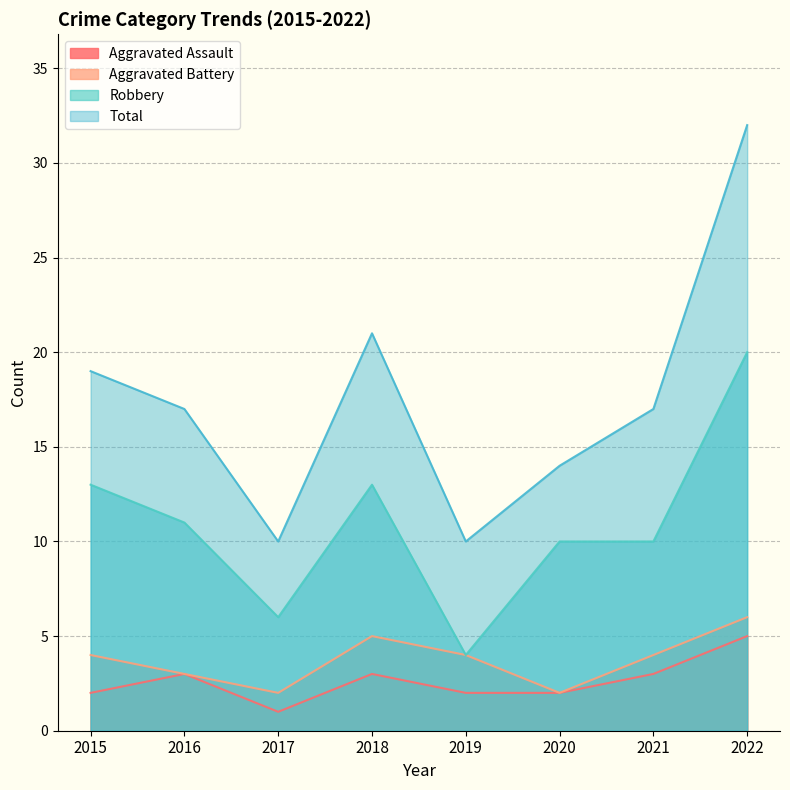

Between 2020 and 2019, which is larger?

2020